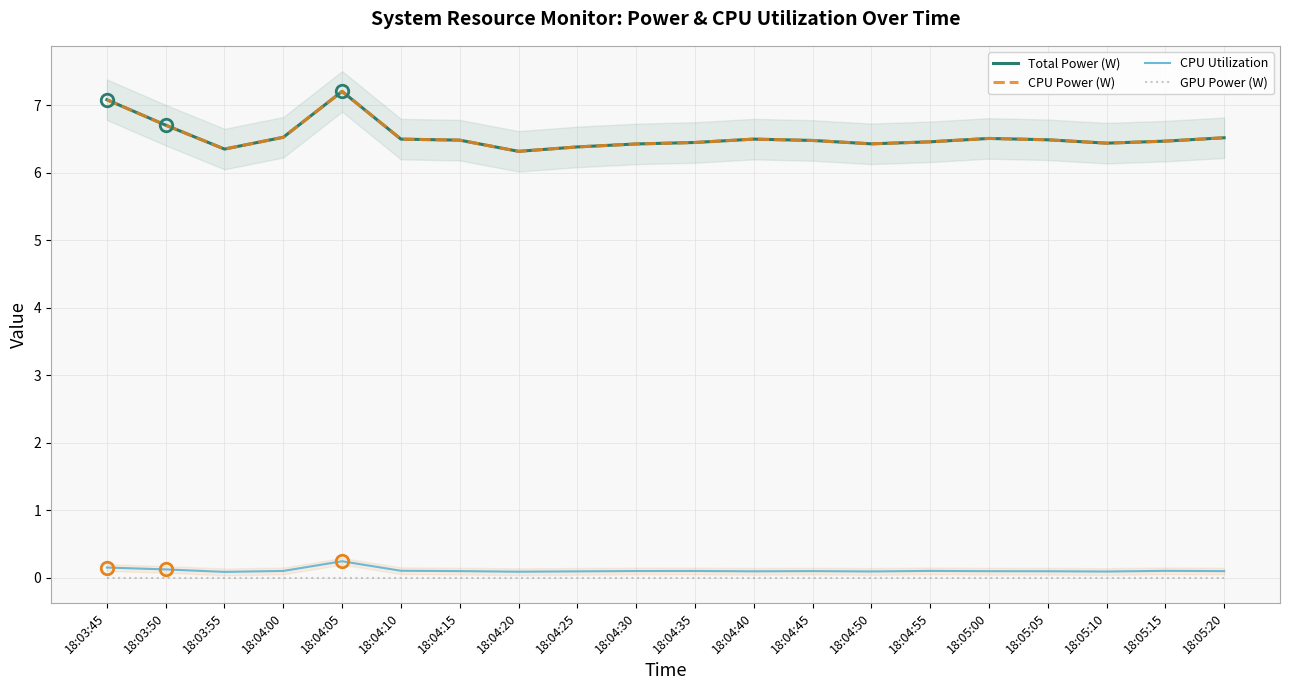

True or false: CPU Utilization has more than 0 interior local peaks.

True